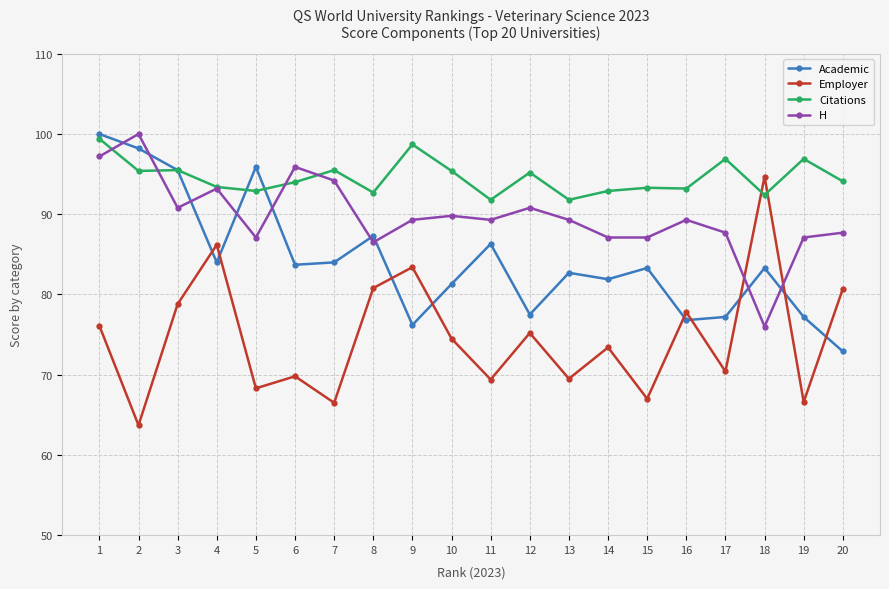

Is the value of Citations at 16 greater than the value of Academic at 15?

Yes